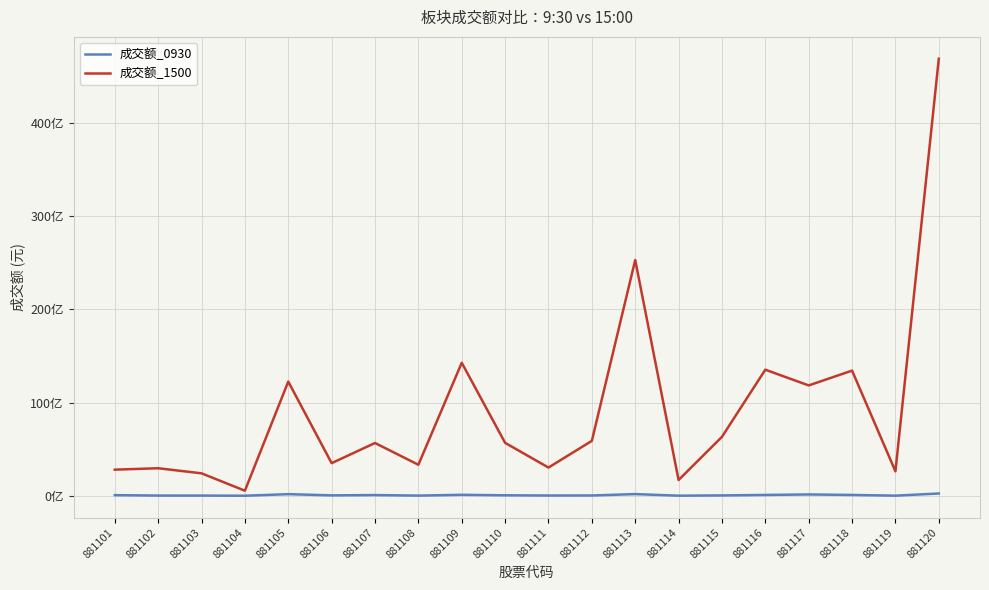

What is the average value of the 成交额_0930 series?

68288601